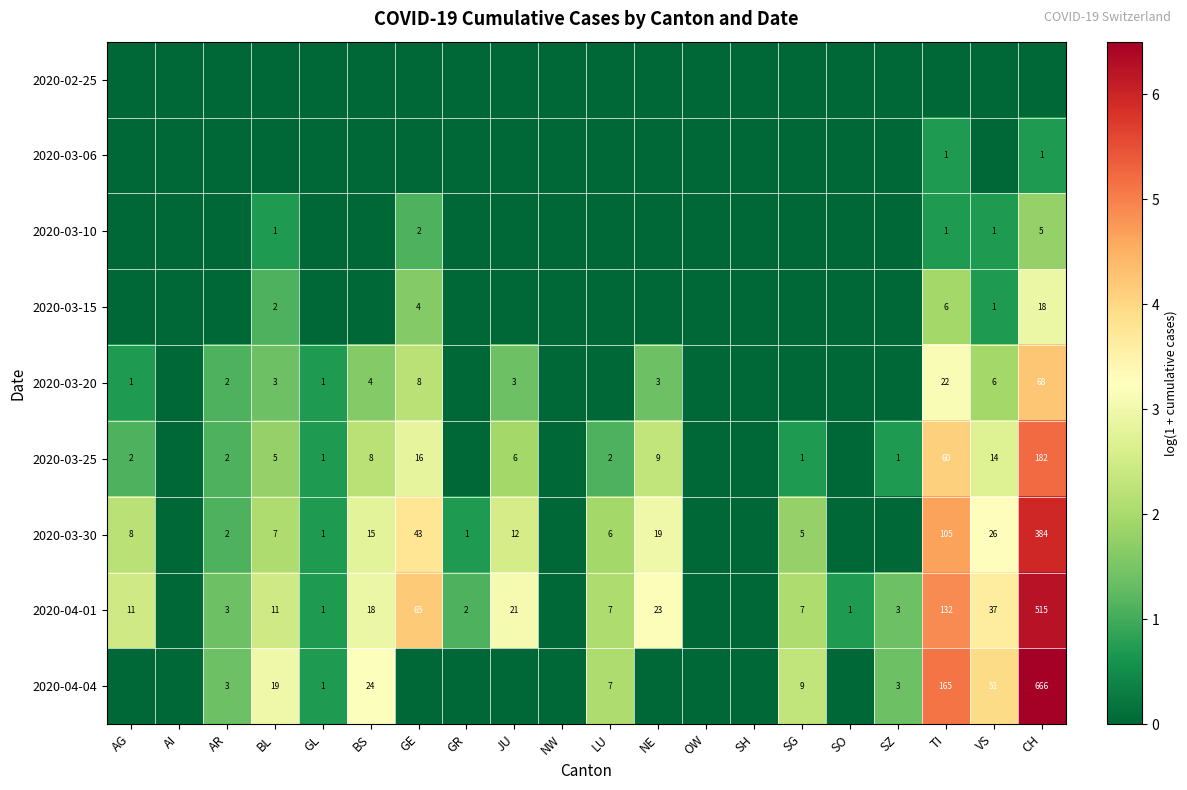

Is it true that 2020-03-20 equals 6 at VS?

True